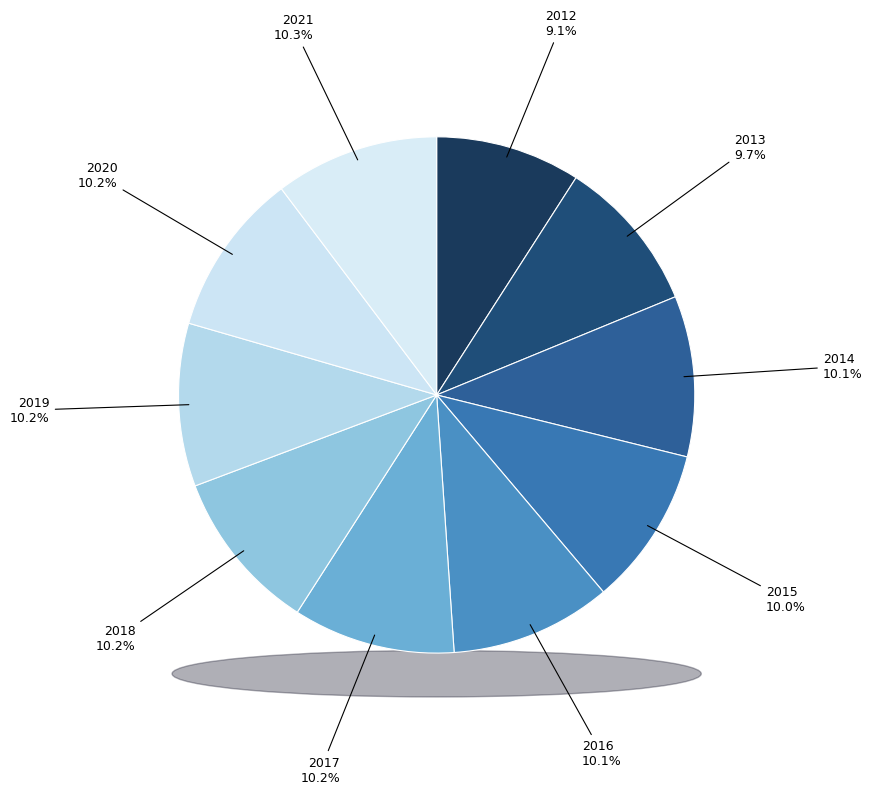

What percentage do 2018 and 2020 together represent?

20.4%